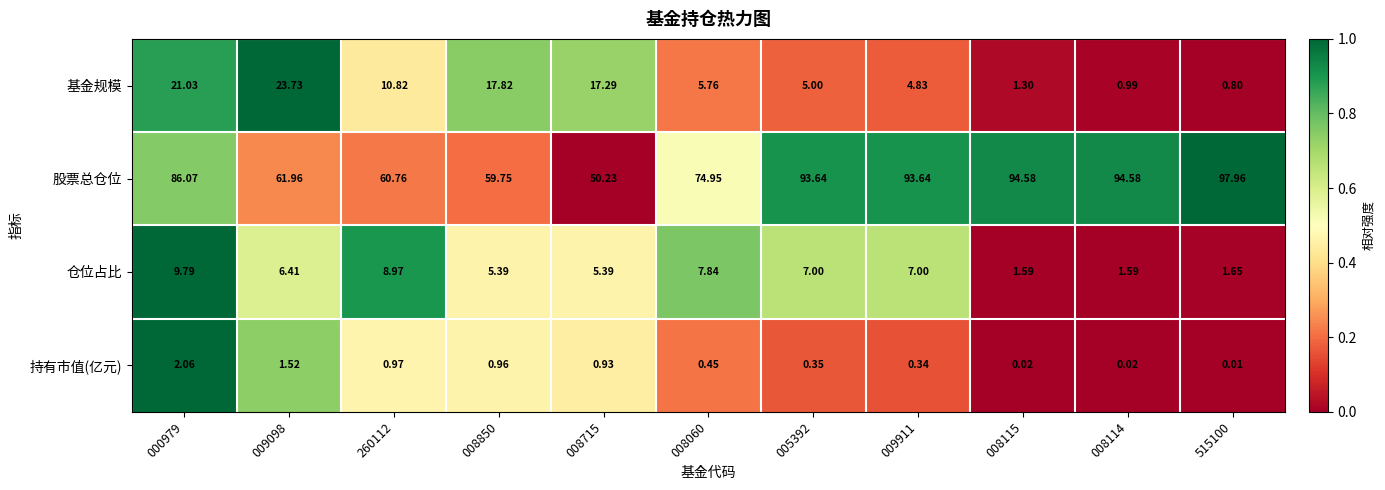

Which series has the widest spread of values?

股票总仓位